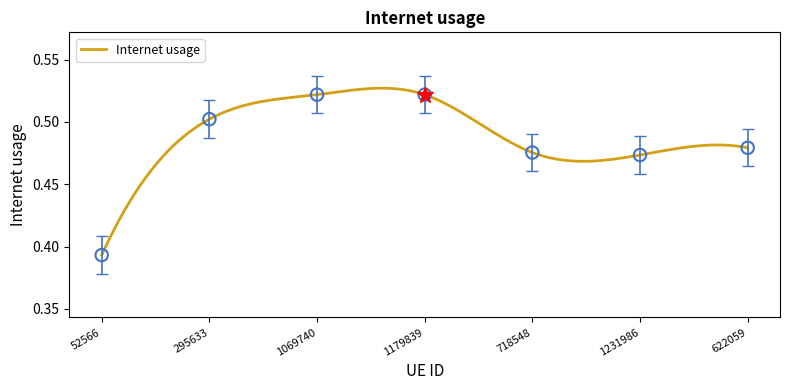

Which has a higher value, 52566 or 1179839?

1179839